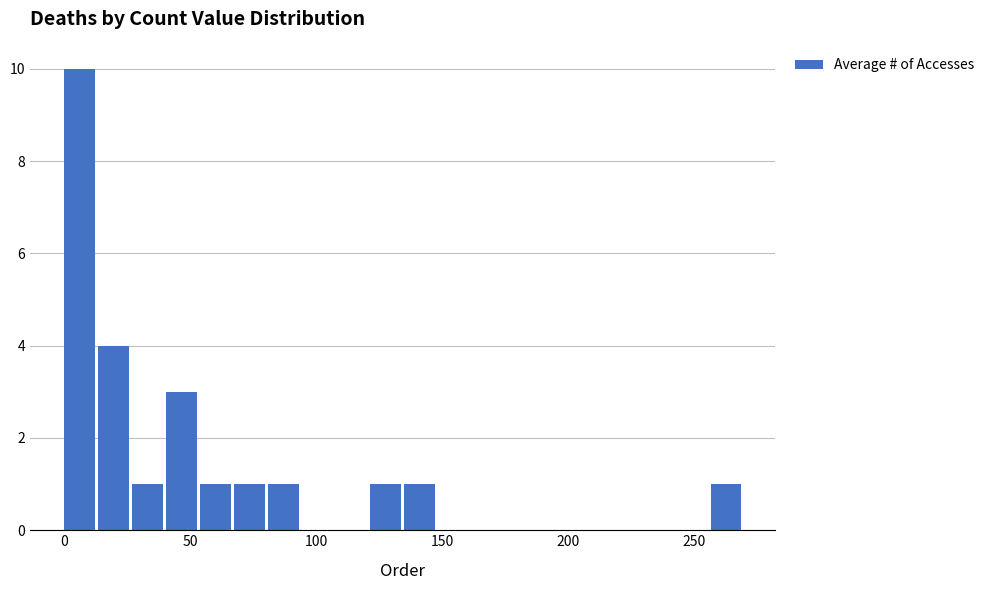

Around what value on the x-axis is the tallest bar? Give the approximate position of its centre, as read against the axis.

5